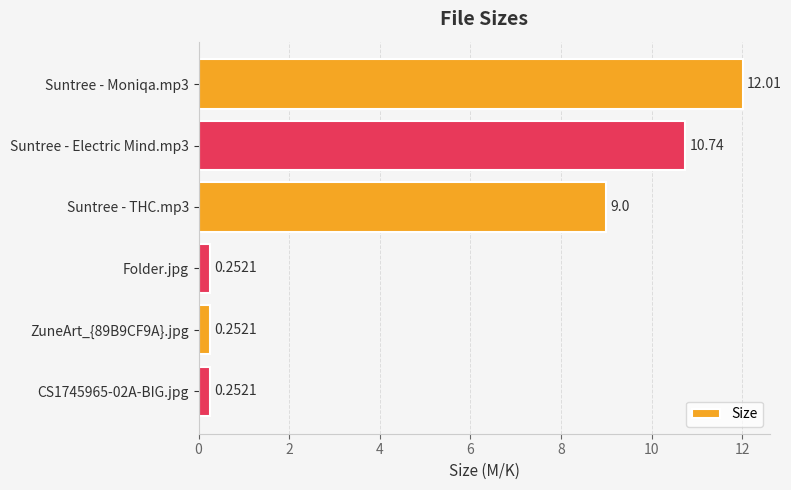

What is the change in value from Suntree - Electric Mind.mp3 to ZuneArt_{89B9CF9A}.jpg?

-10.5